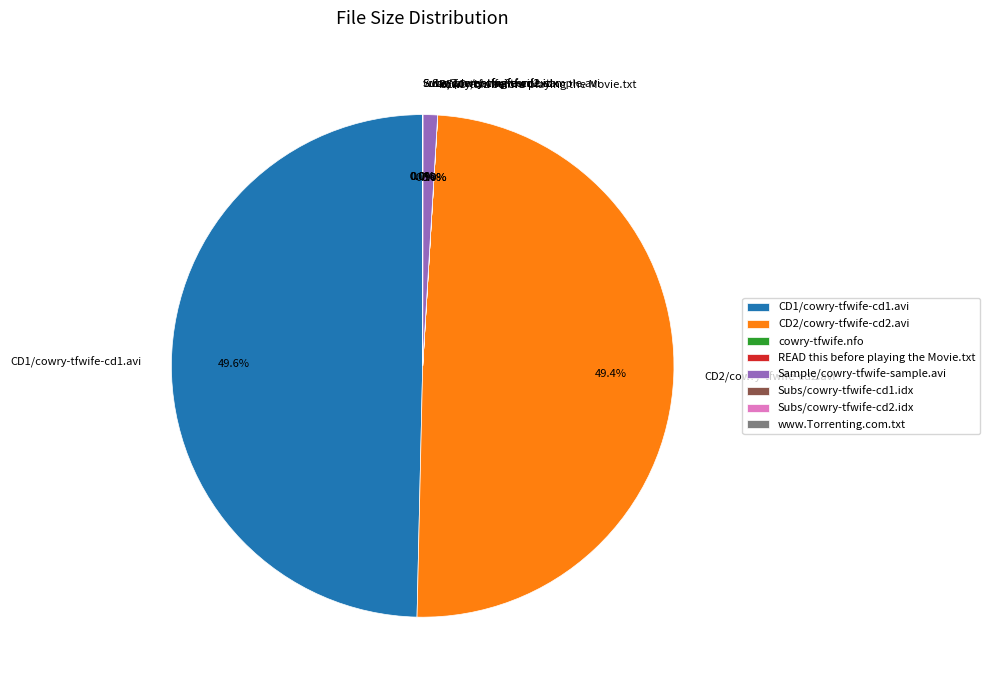

Is there a majority slice in this chart?

No